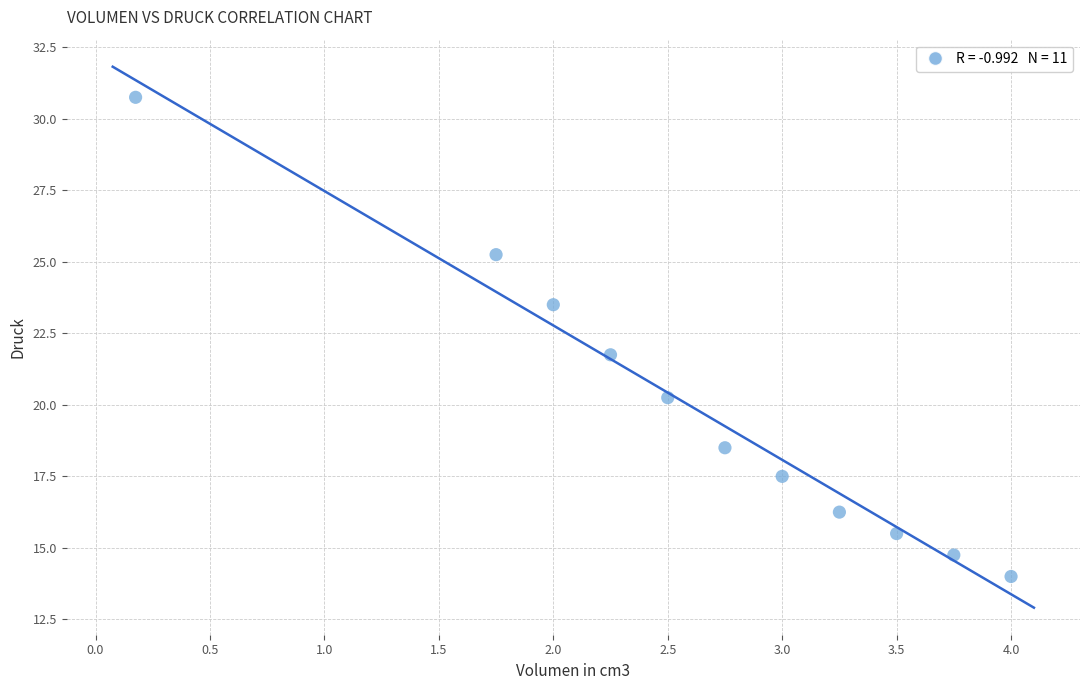

What Y value in the scatter plot is closest to 22?

21.8